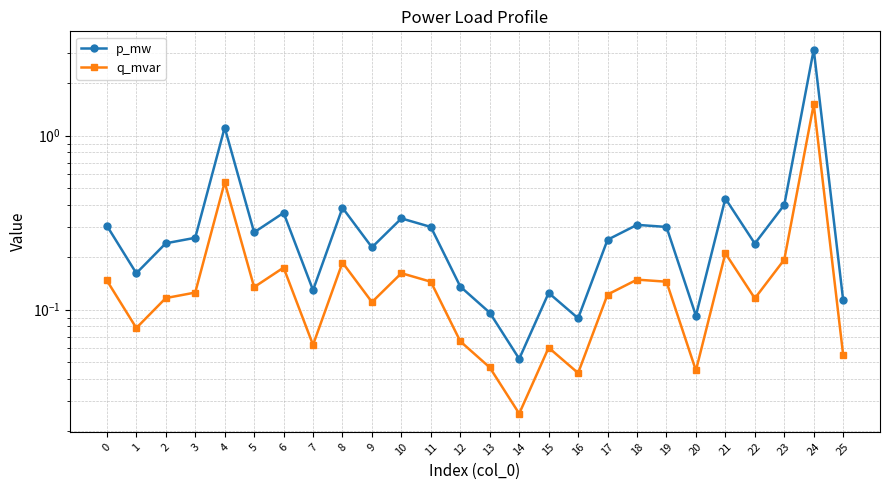

What is the spread (max minus min) of values at 10?

0.2